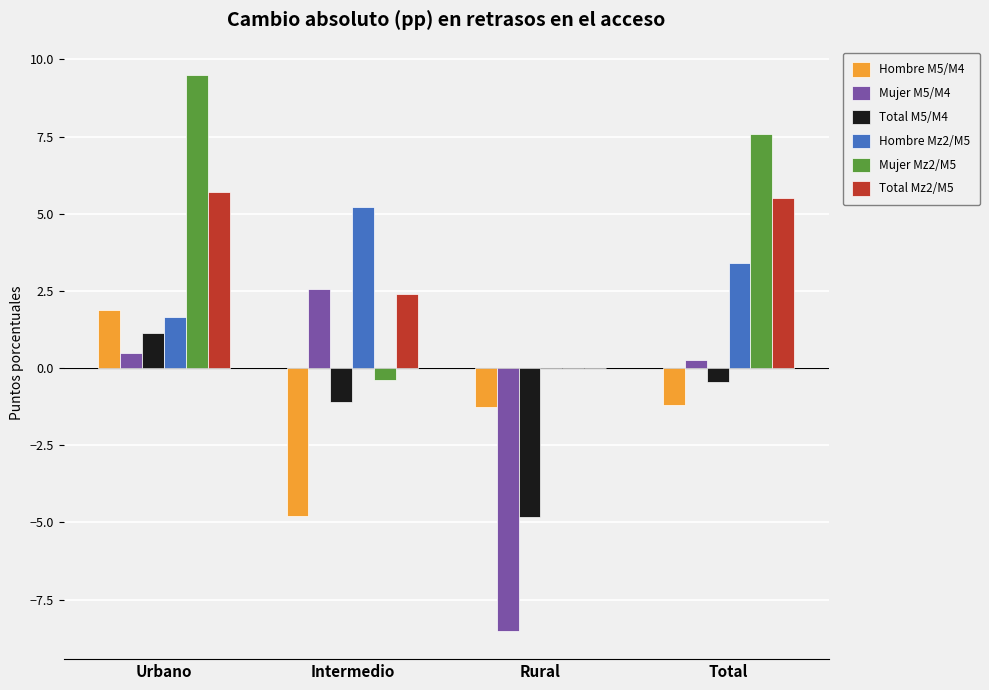

Which category has the highest value in the Mujer M5/M4 series?

Intermedio